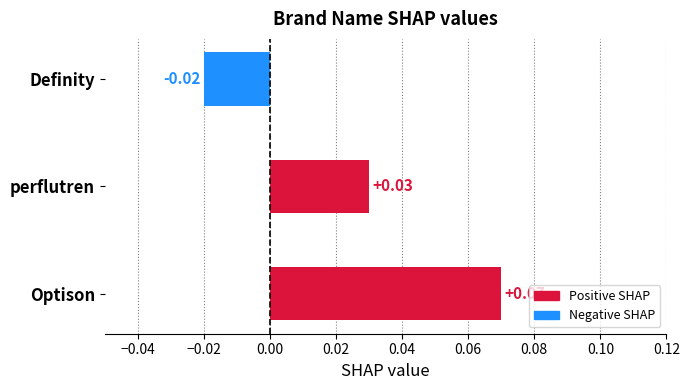

Rank the categories by value from highest to lowest.

Optison, perflutren, Definity